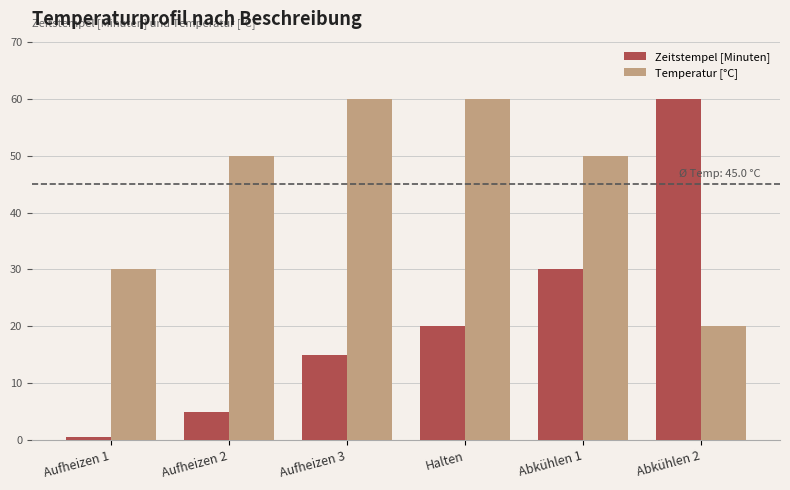

The Temperatur [°C] series shows 79.0 at Aufheizen 2. True or false?

False